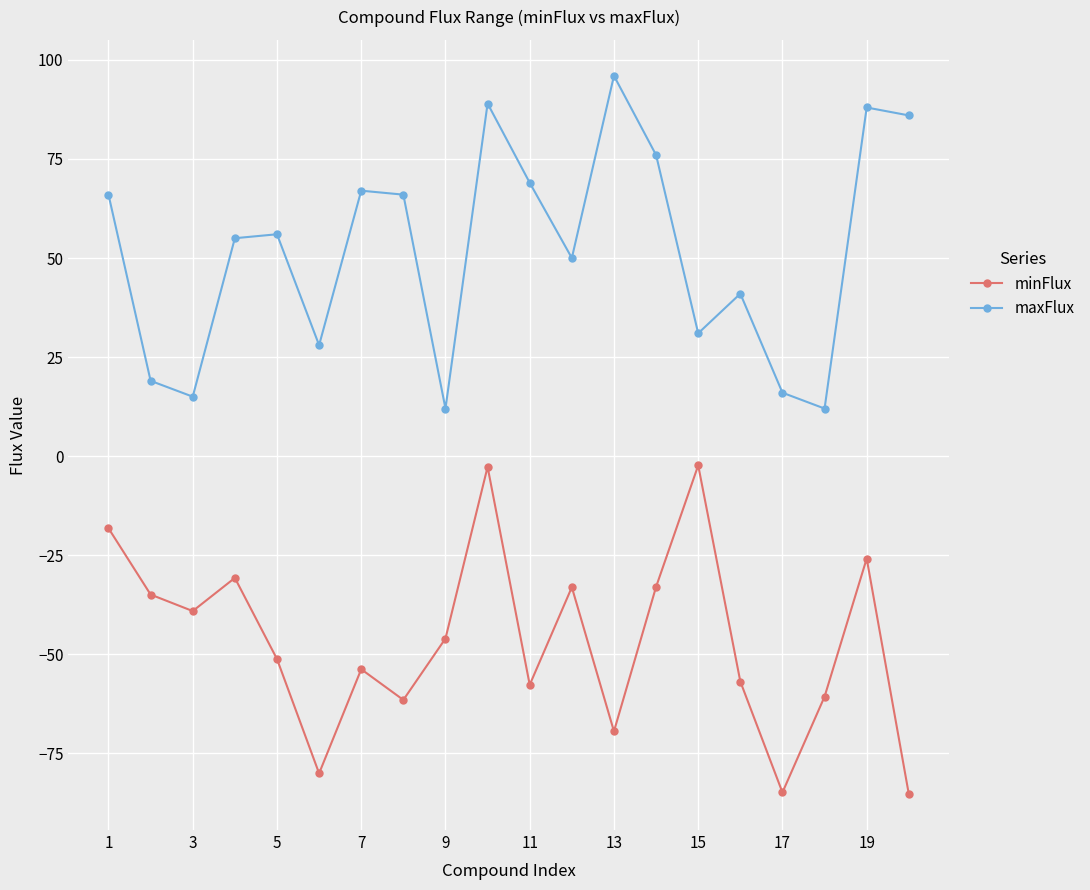

What is the lowest value of the minFlux series?

-85.3